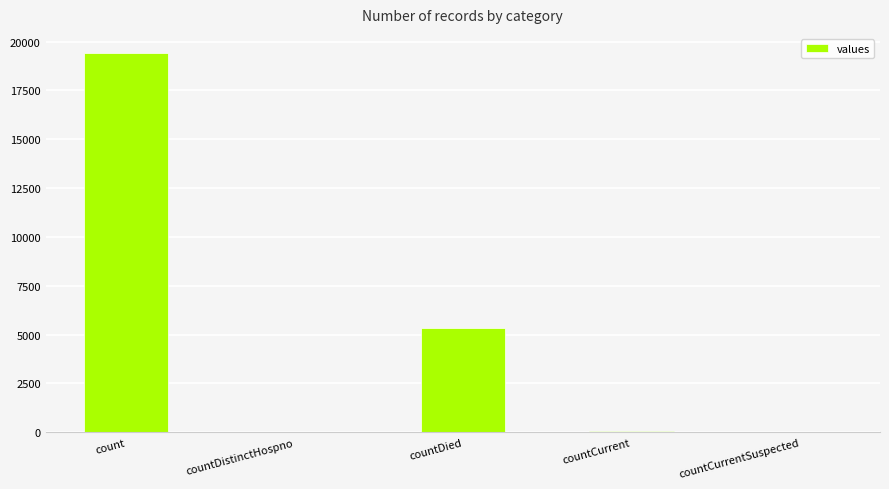

Is it true that the value at countCurrentSuspected is 9806?

False